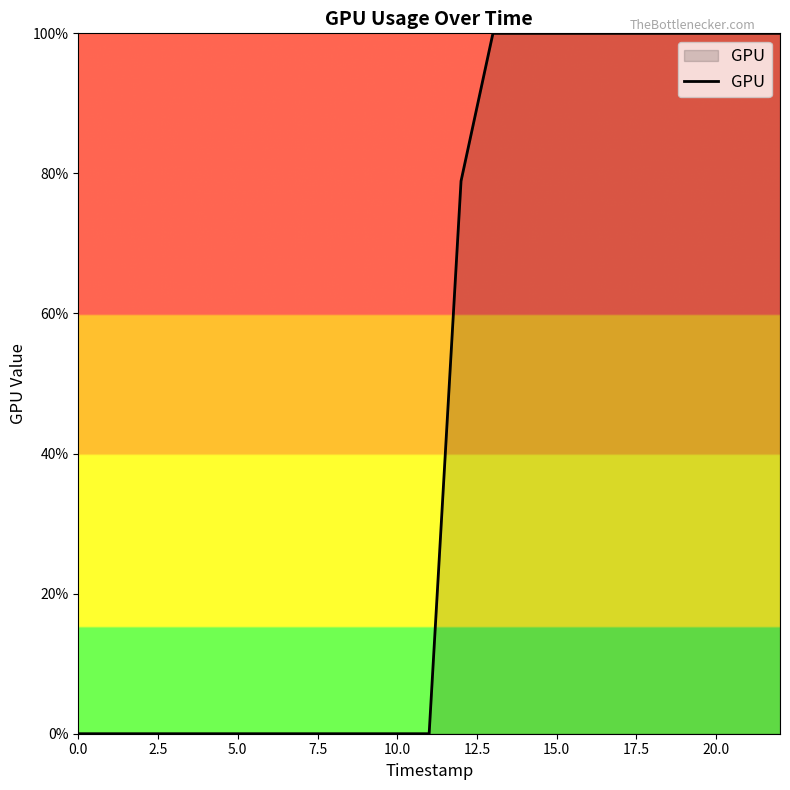

What is the greatest value displayed?

100.0